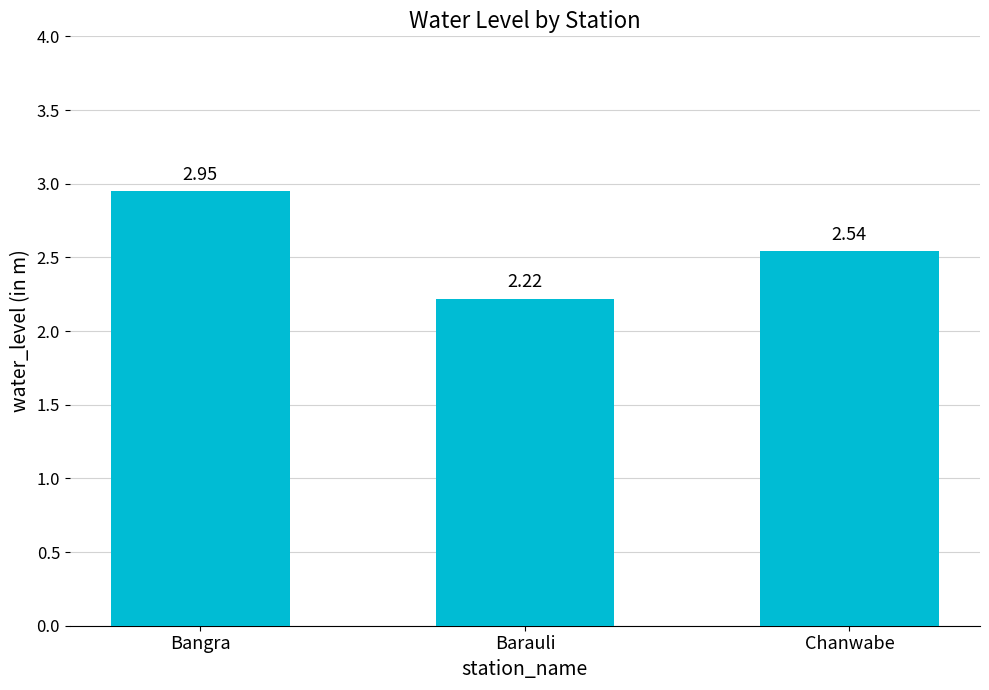

How many series are shown in this chart?

1